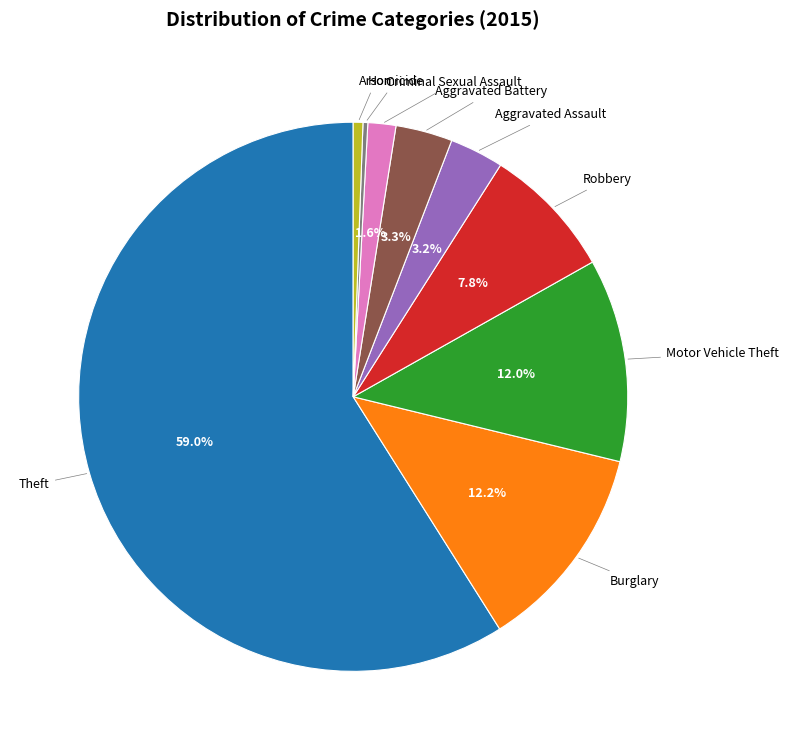

Is there any slice that represents more than half of the pie?

Yes